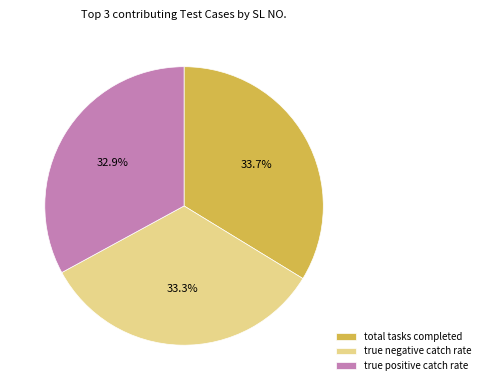

What percentage is NOT represented by total tasks completed?

66.3%